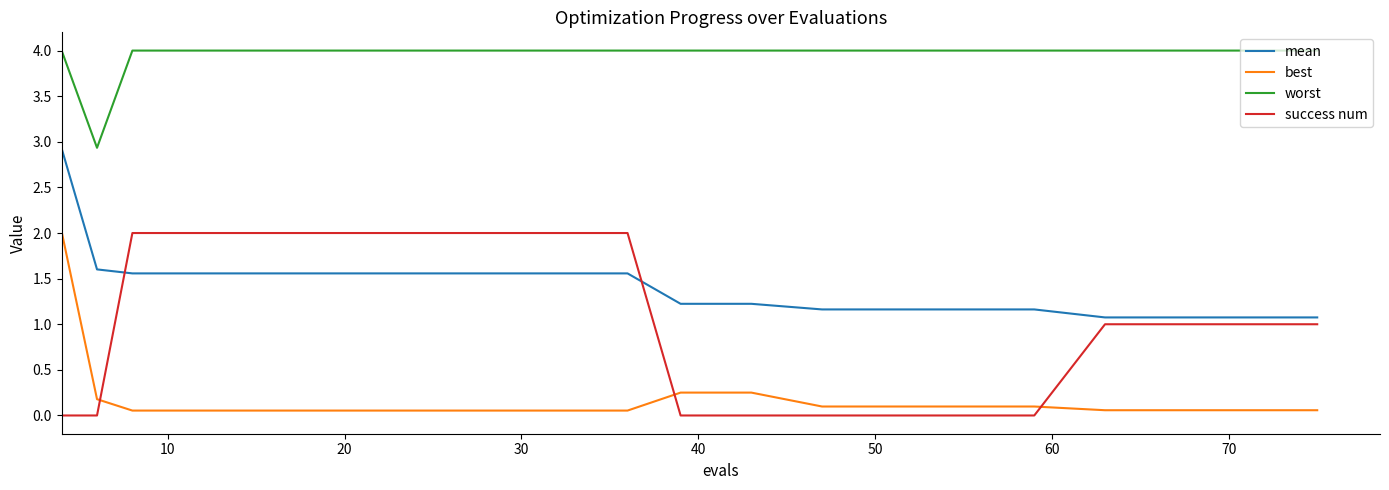

What is the difference between the maximum and minimum values in the best series?

2.0